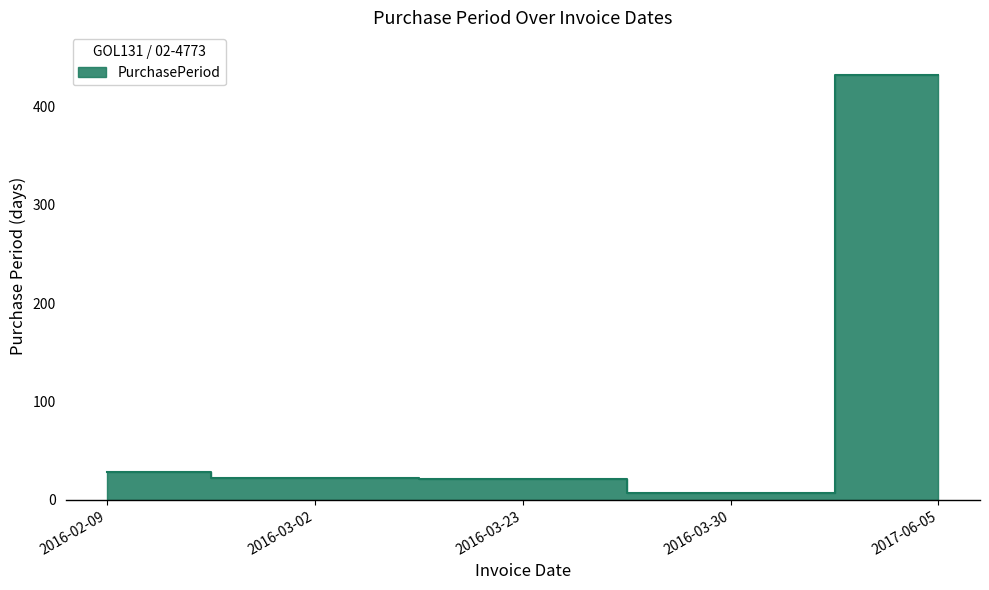

At which category does the data reach its first local valley?

2016-03-30